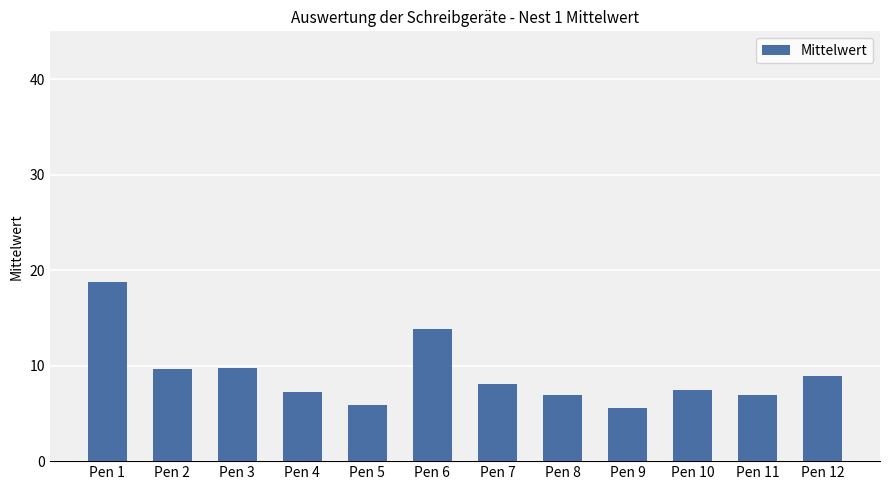

What is the value of the 1st bar from the left?

18.7